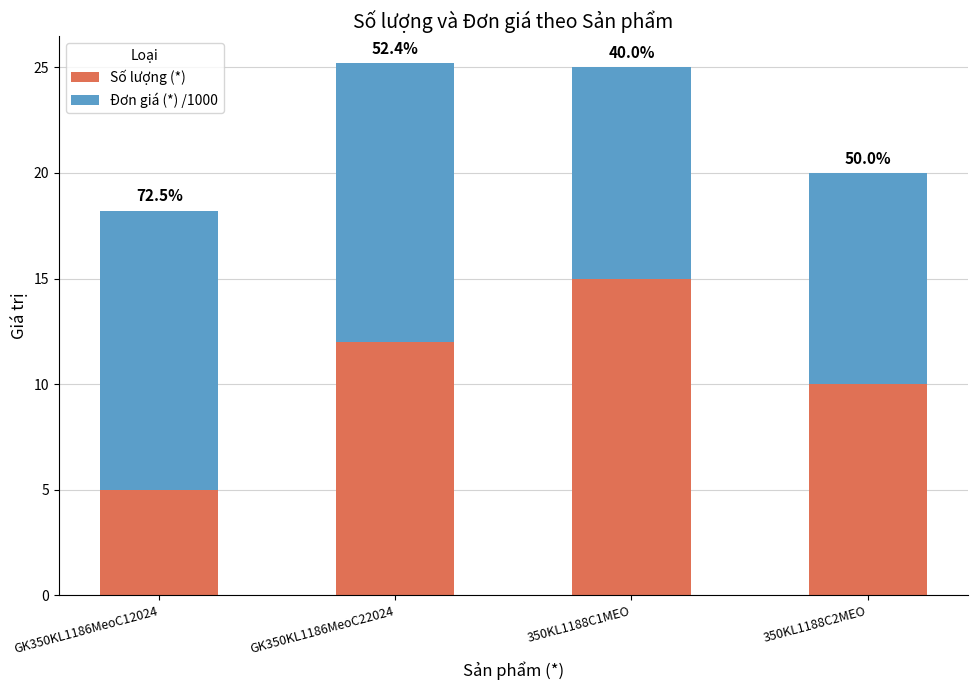

Which series has the widest spread of values?

Số lượng (*)